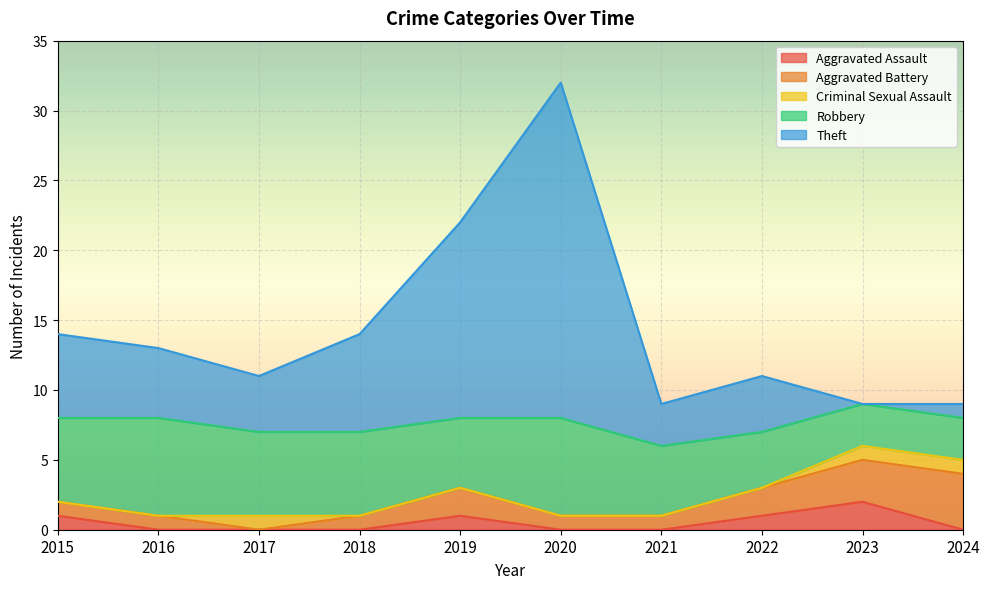

True or false: Robbery and Aggravated Battery cross at least once.

False